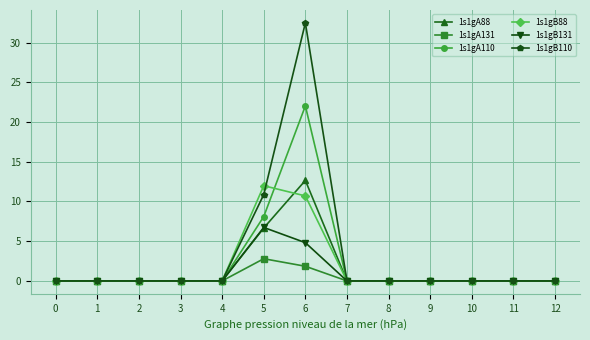

What is the average value of the 1s1gB131 series?

0.9